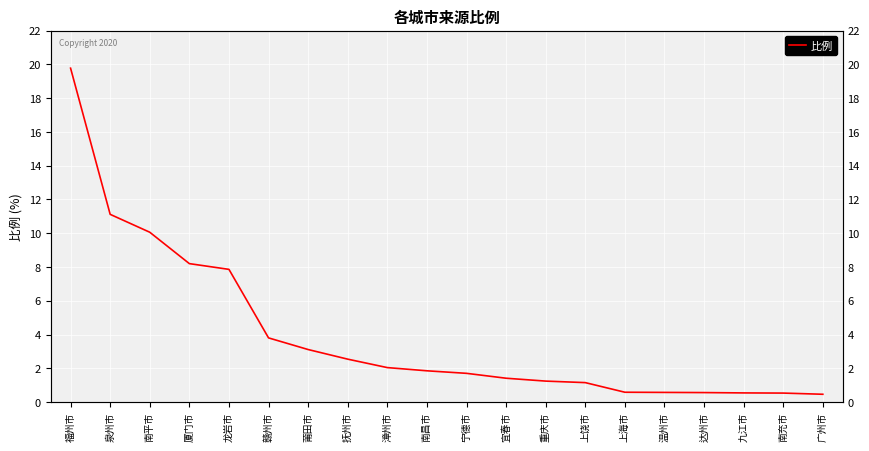

Is it true that the value at 龙岩市 is 12.9?

False